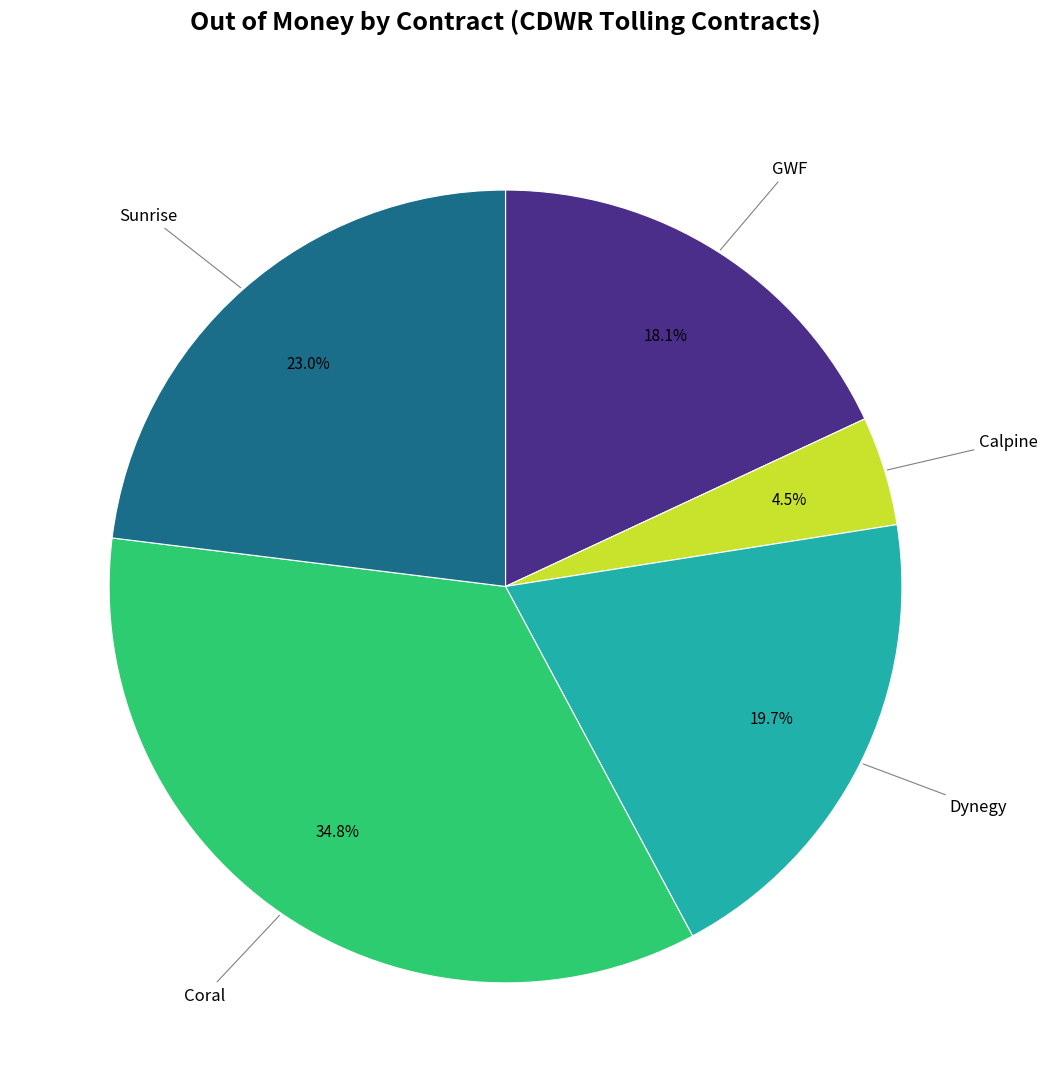

Is there a majority slice in this chart?

No